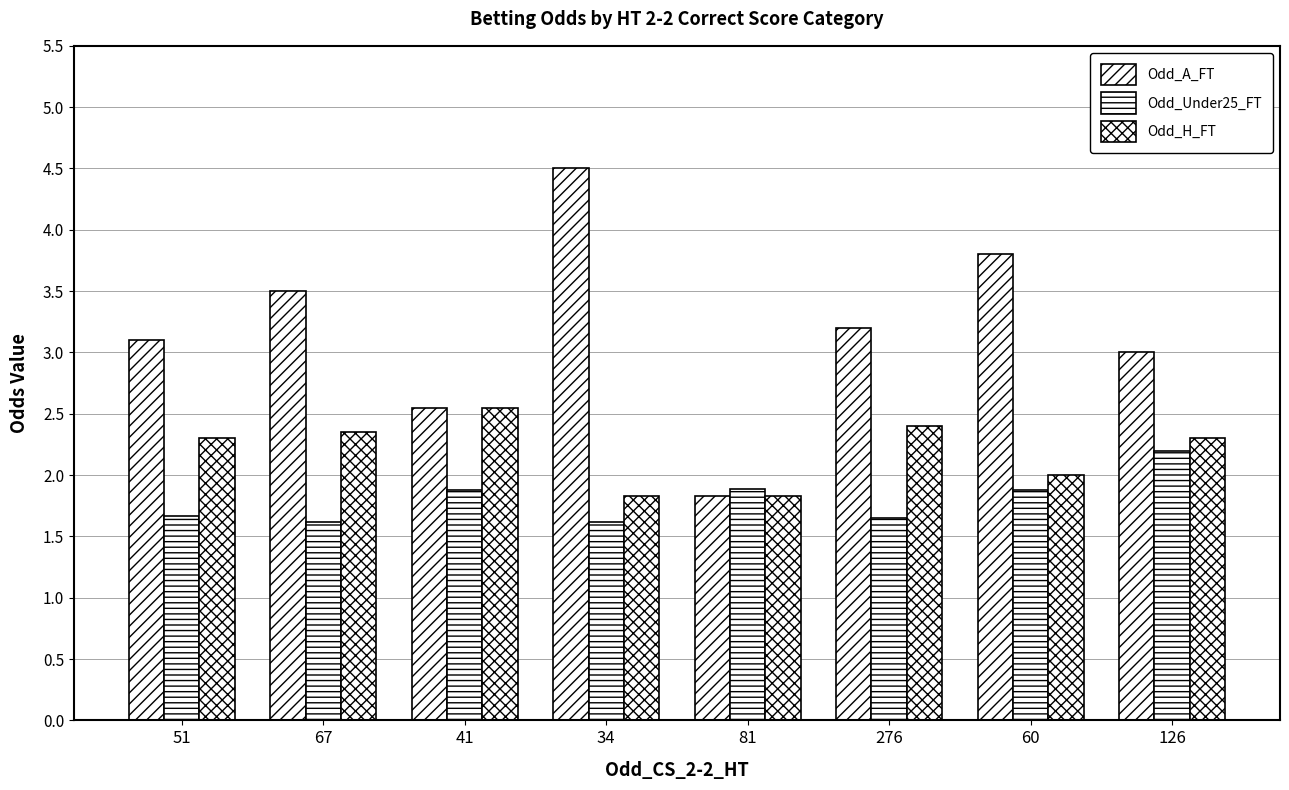

What is the minimum value shown in the chart?

1.6